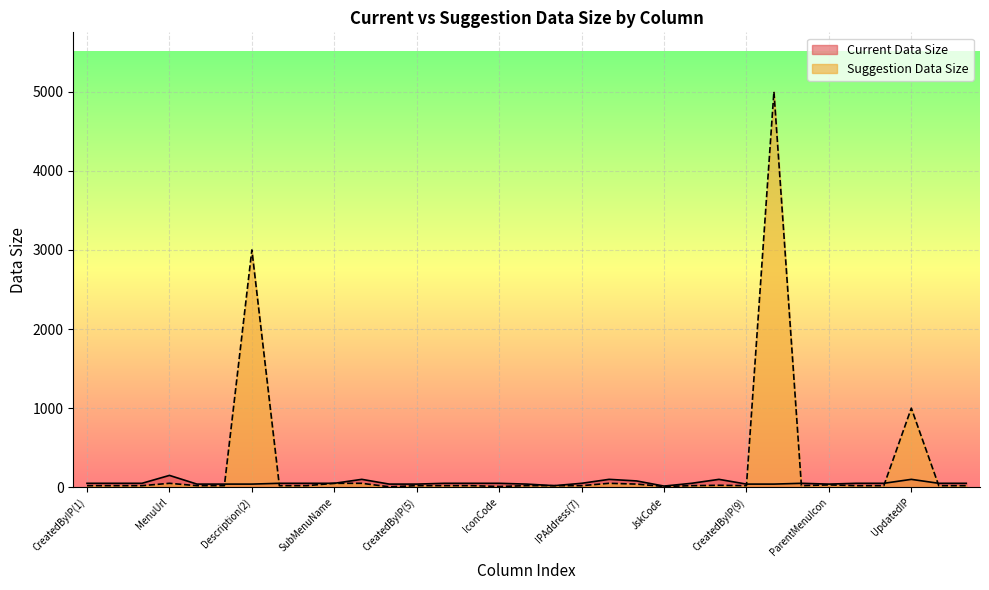

What is the minimum value for Current Data Size?

15